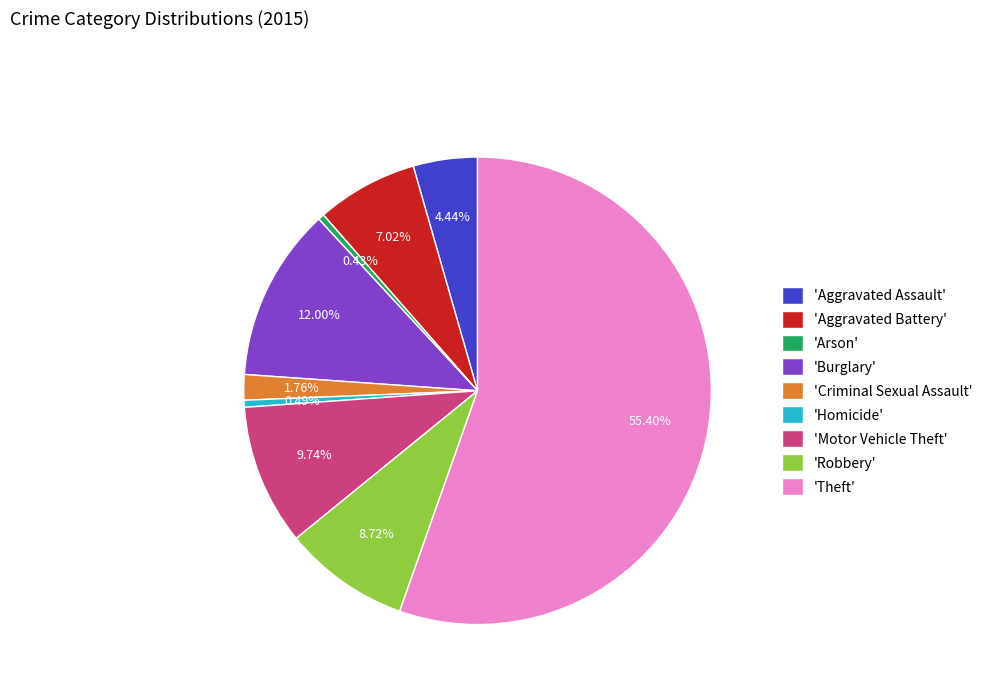

Which category has the biggest portion of the pie?

'Theft'